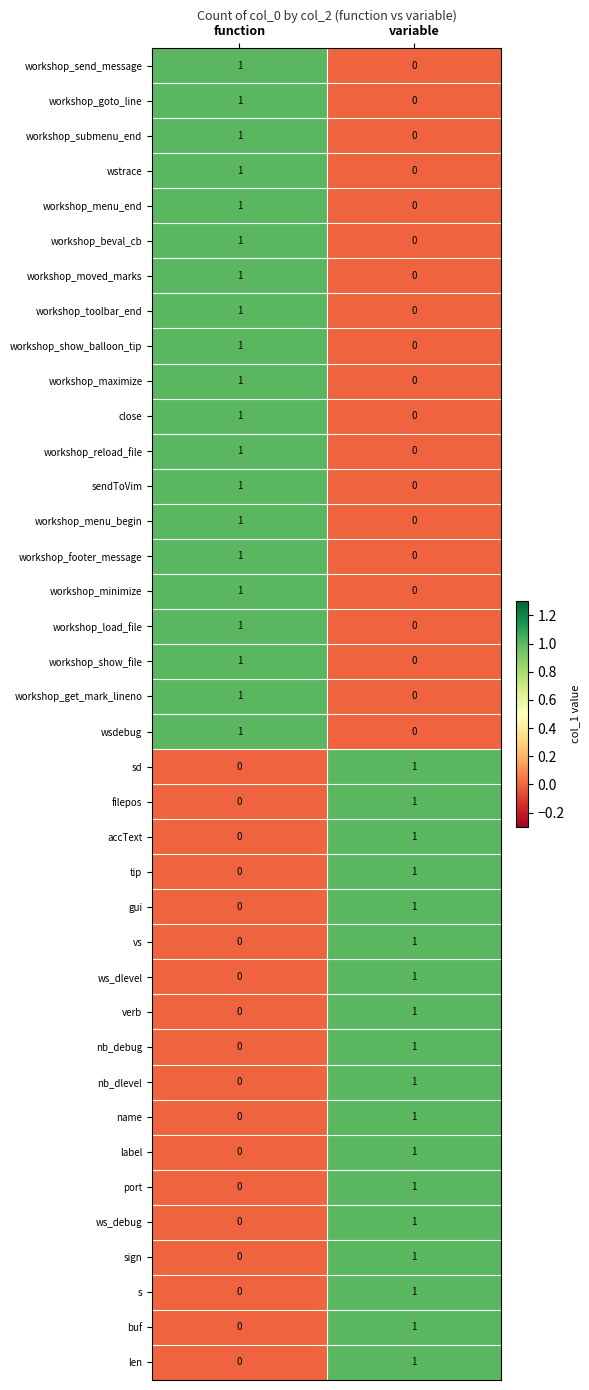

Where is workshop_maximize nearest to the value 0?

variable